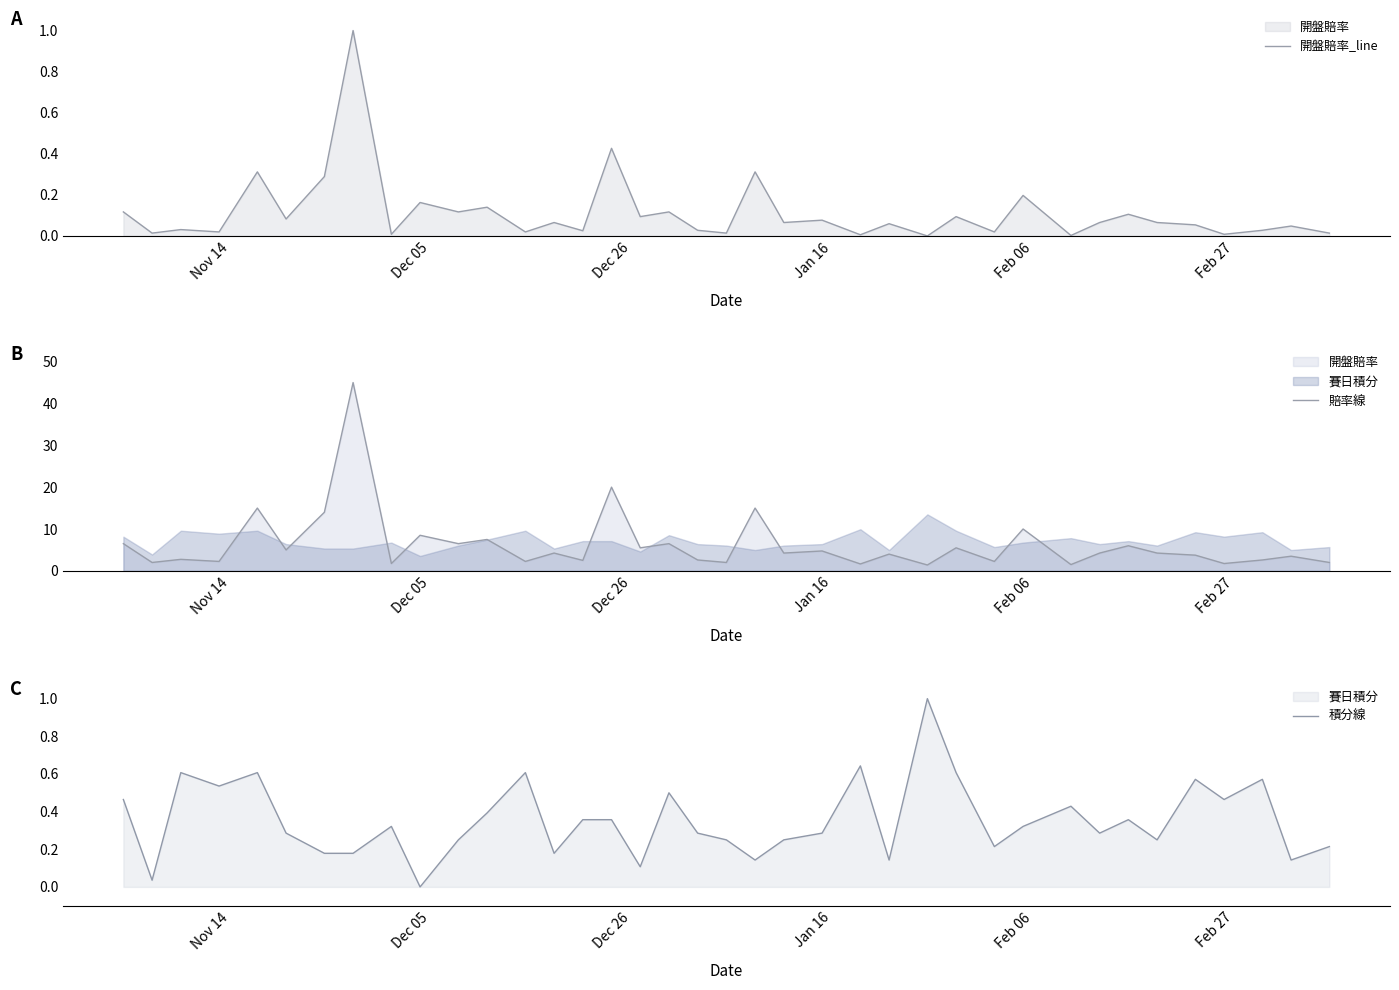

True or false: 開盤賠率_line and 賠率線 cross at least once.

False